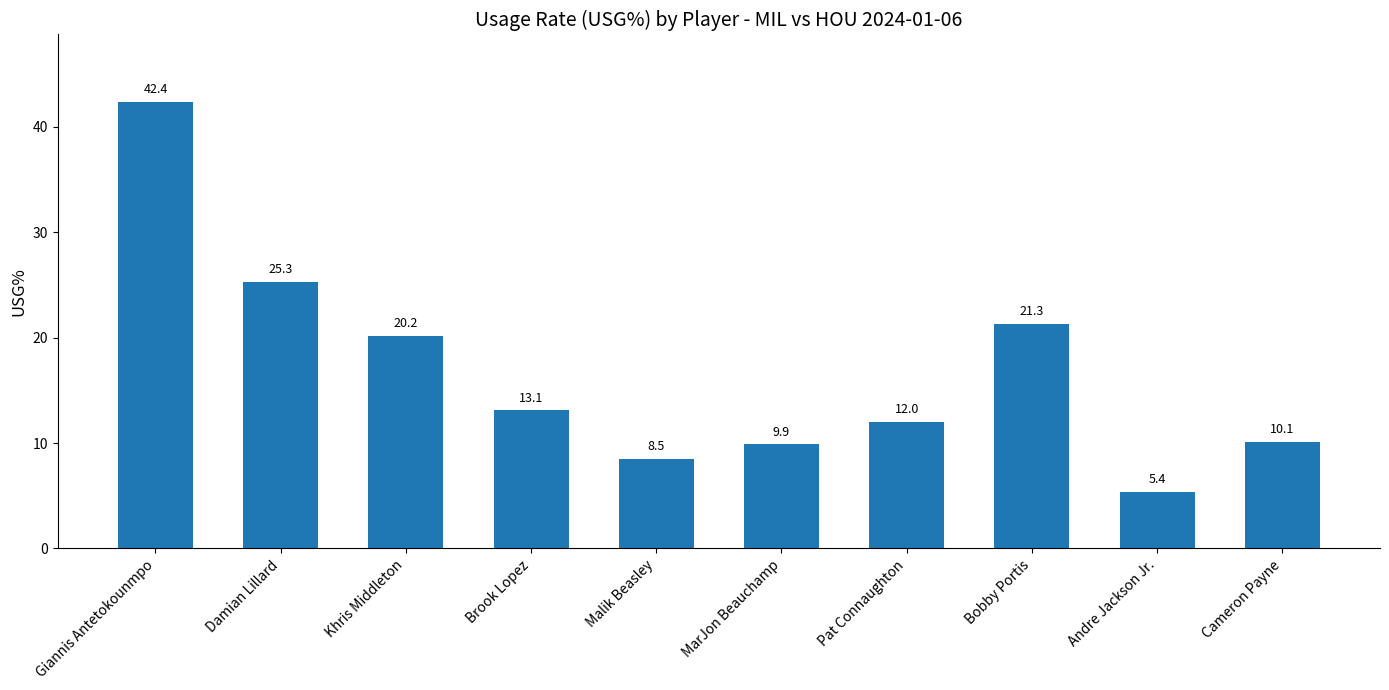

Read the value at Andre Jackson Jr..

5.4